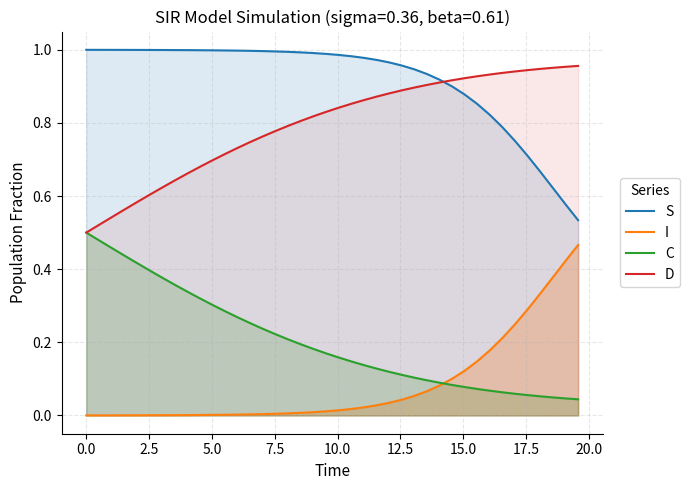

How many lines are shown in the chart?

4